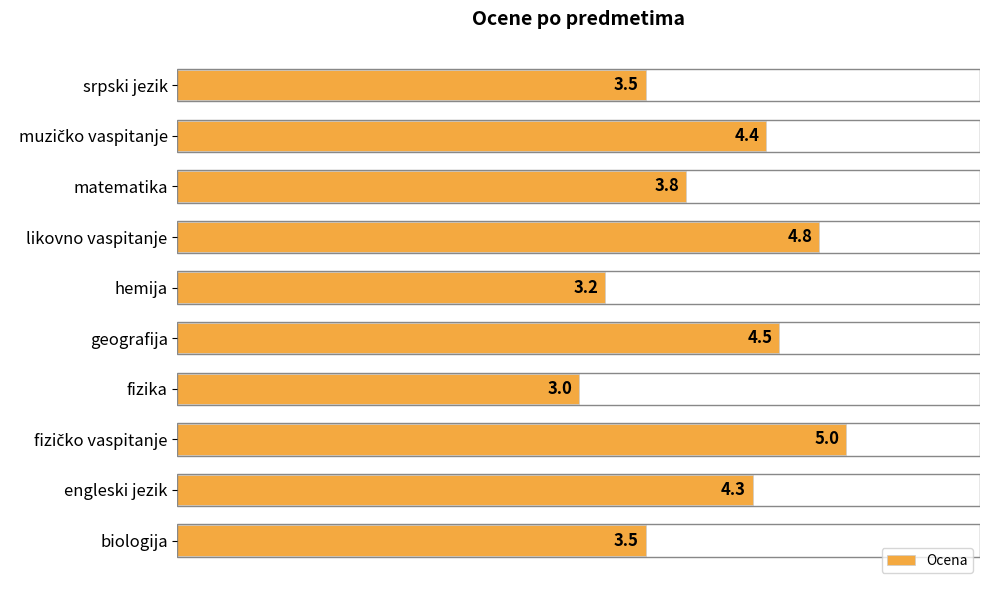

True or false: the data shows 5.0 at fizika.

False